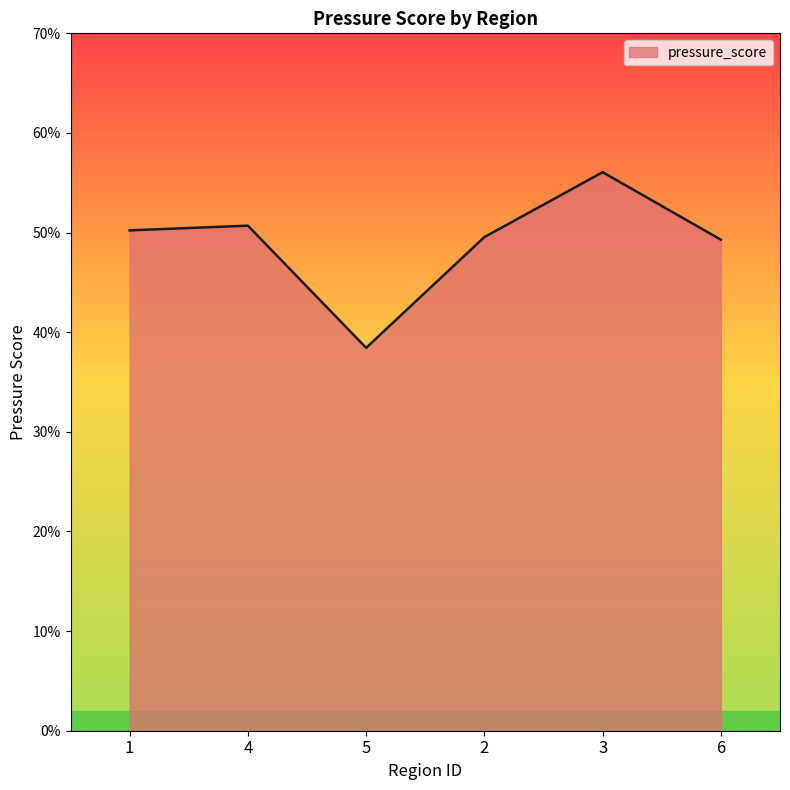

What is the minimum value shown in the chart?

0.4